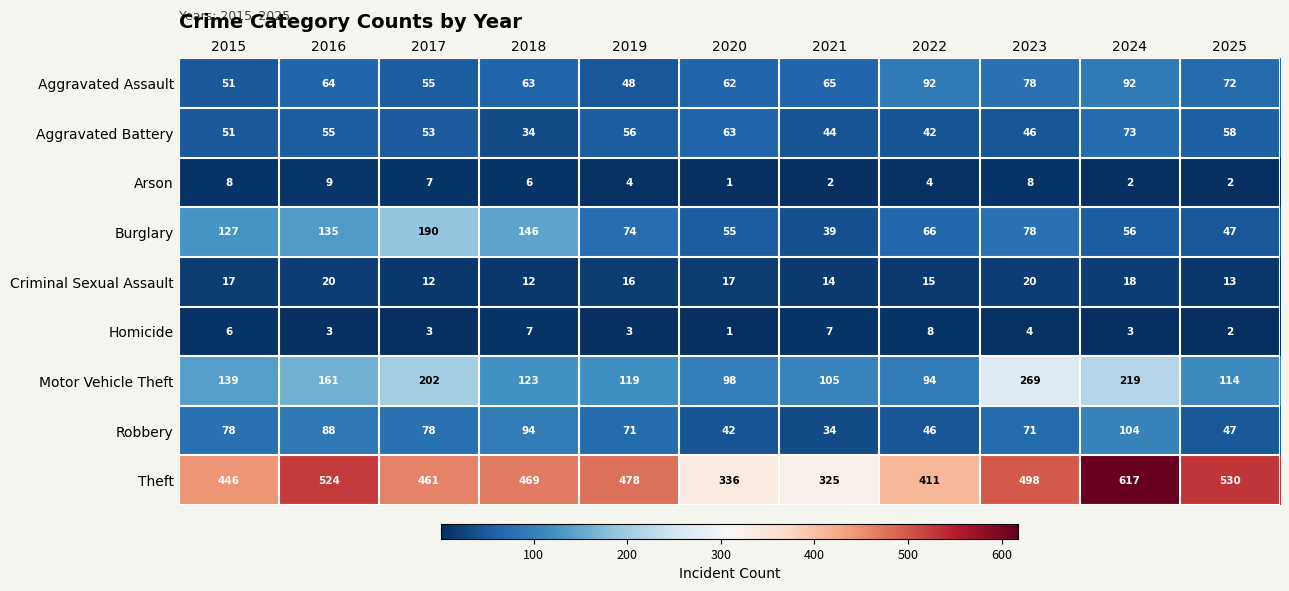

What is the sum of all Burglary values?

1013